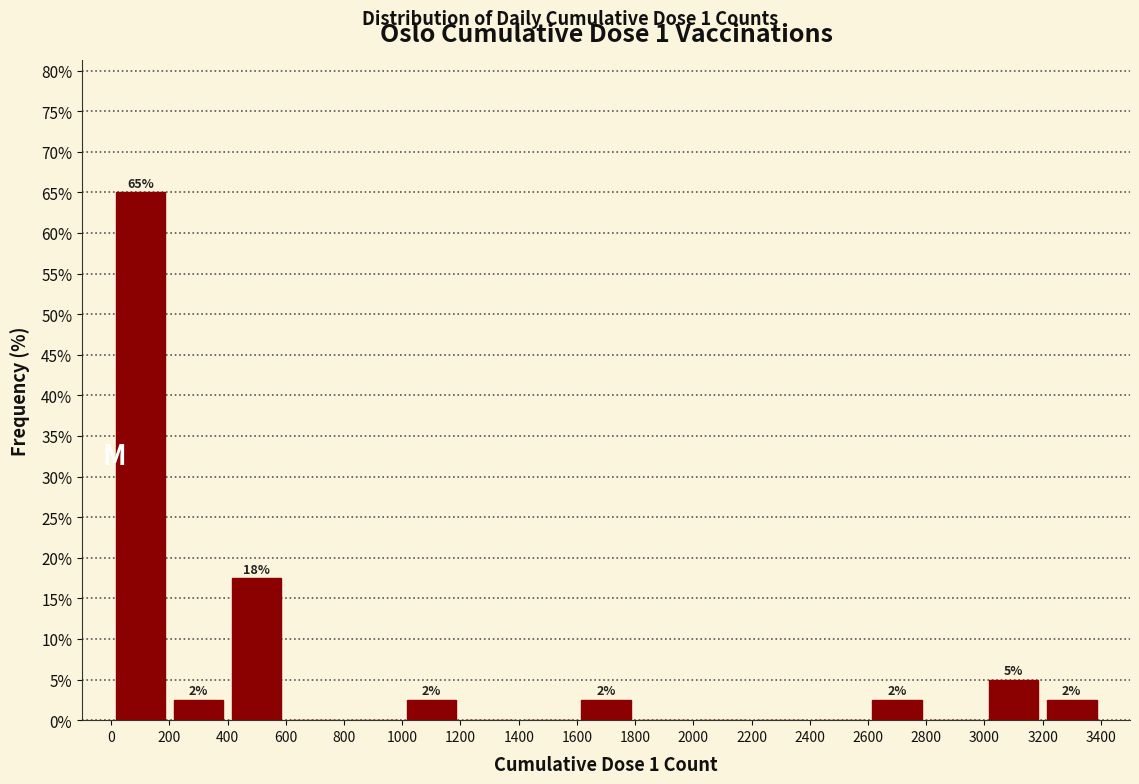

Which range on the x-axis has the tallest bar?

0 to 200